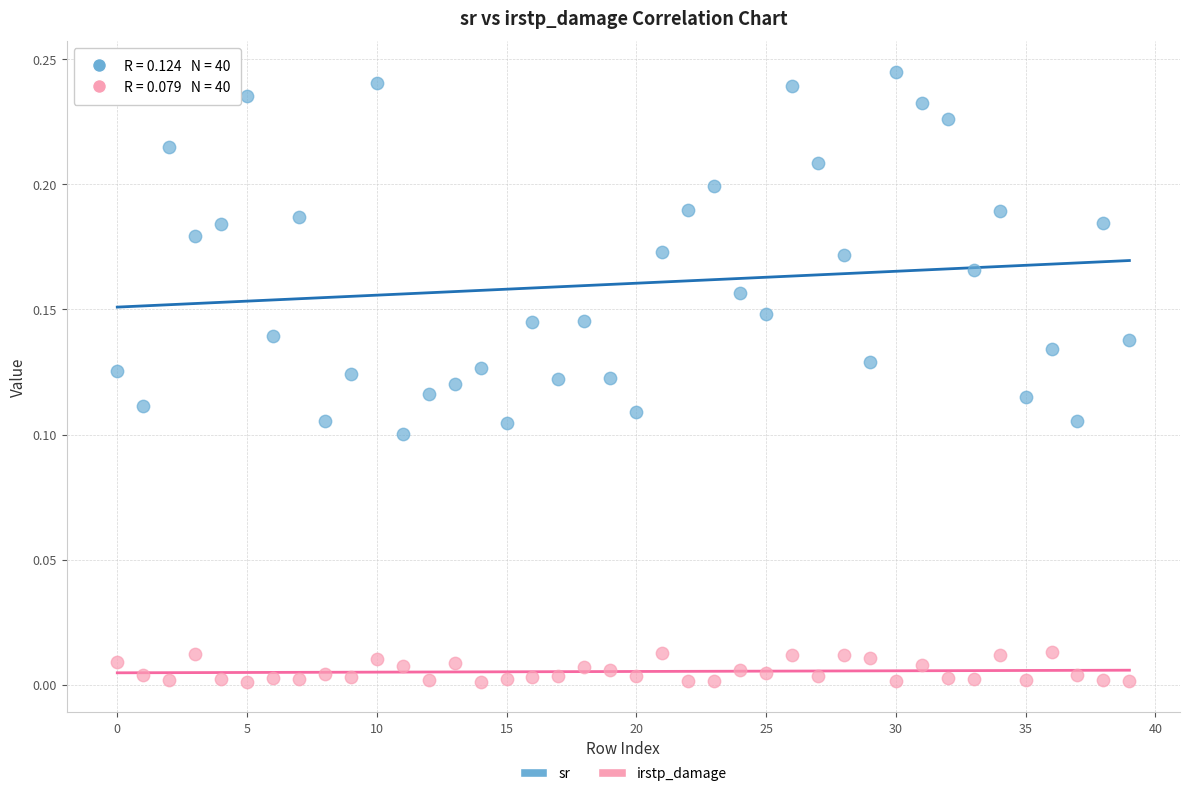

Which series contains the lowest Y value?

irstp_damage